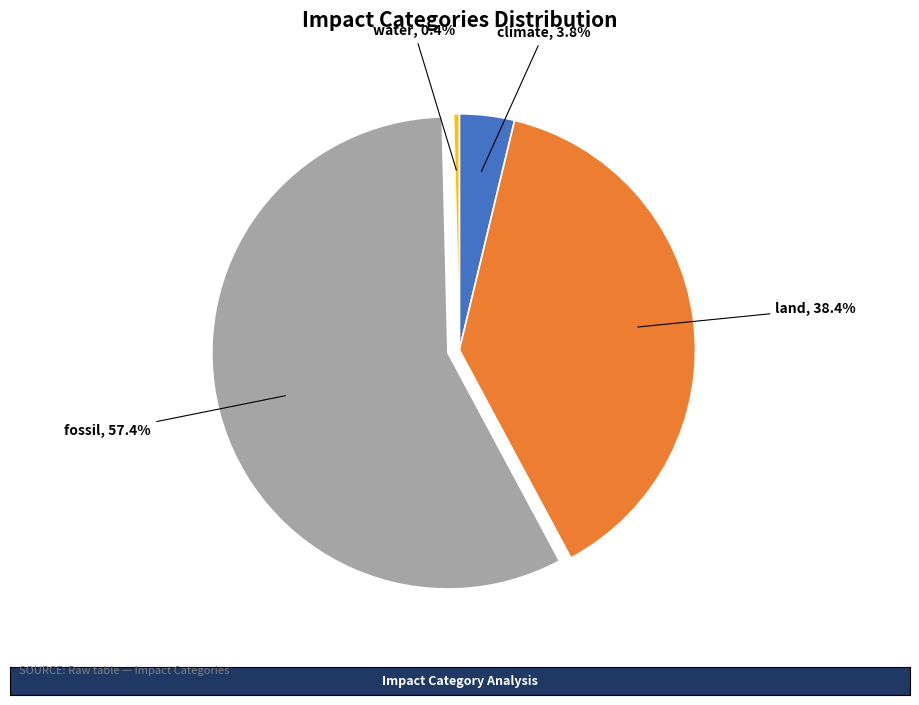

Combined, do land and fossil account for over 50%?

Yes